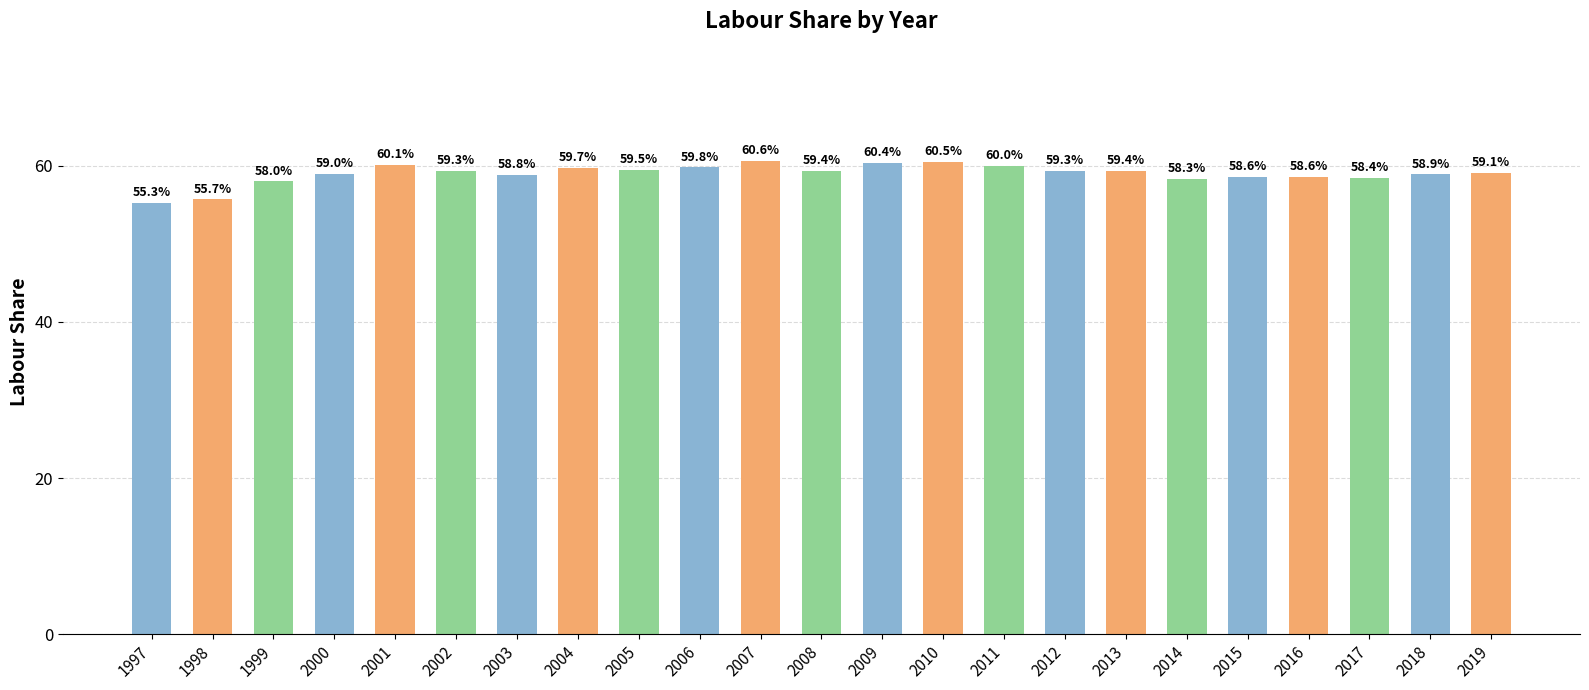

What is the value of the 7th bar from the left?

58.8